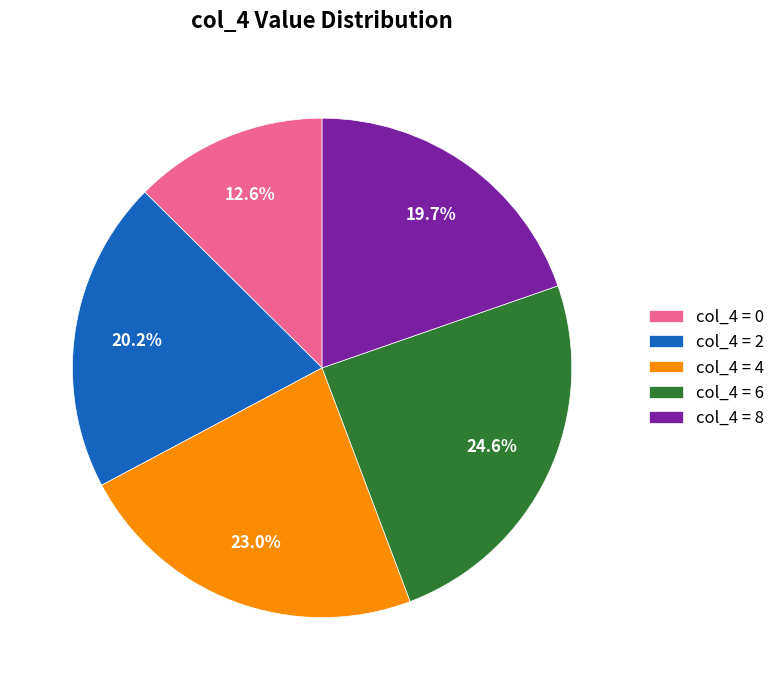

How much of the chart is everything except col_4 = 8?

80.3%